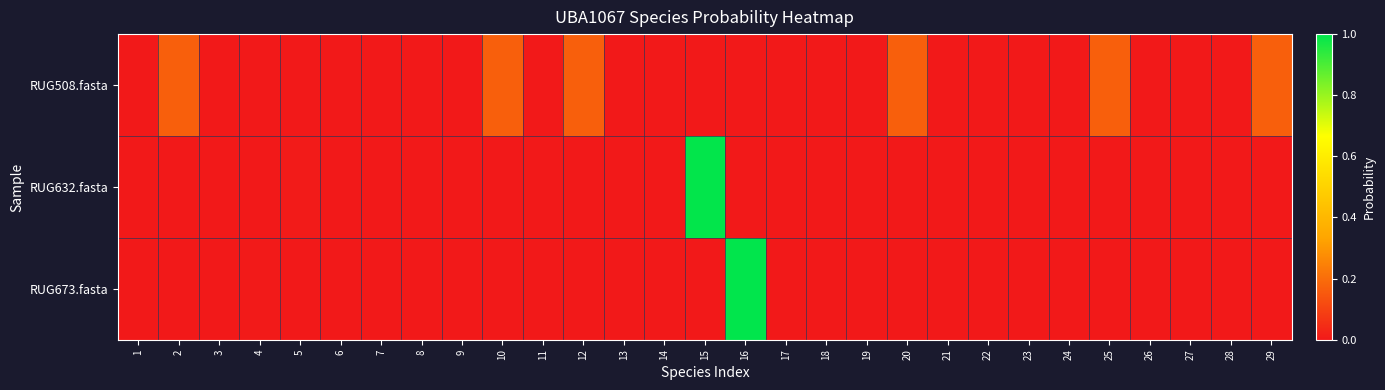

List the series in order of their peak value, lowest first.

RUG508.fasta, RUG632.fasta, RUG673.fasta